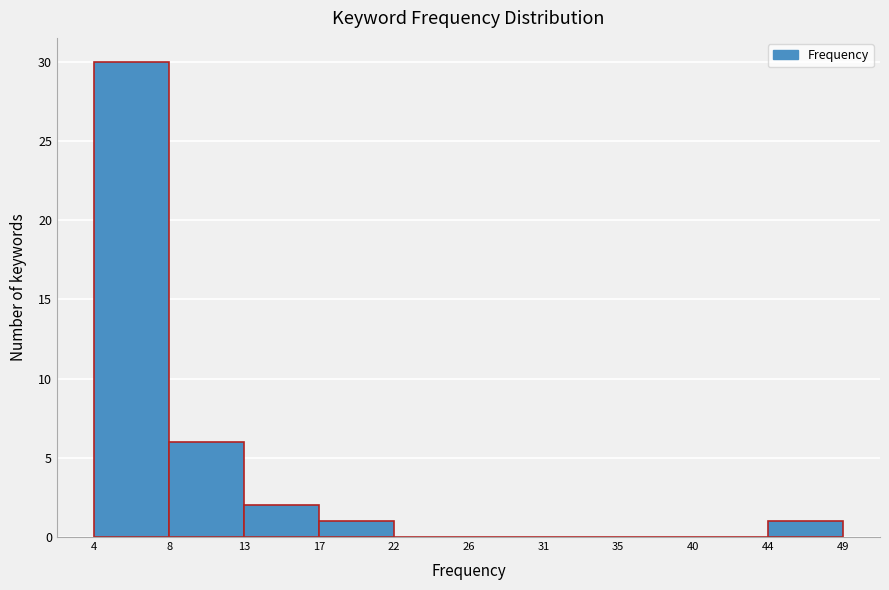

Reading right to left, list all the values displayed in this chart.

44=1	40=0	35=0	31=0	26=0	22=0	17=1	13=2	8=6	4=30